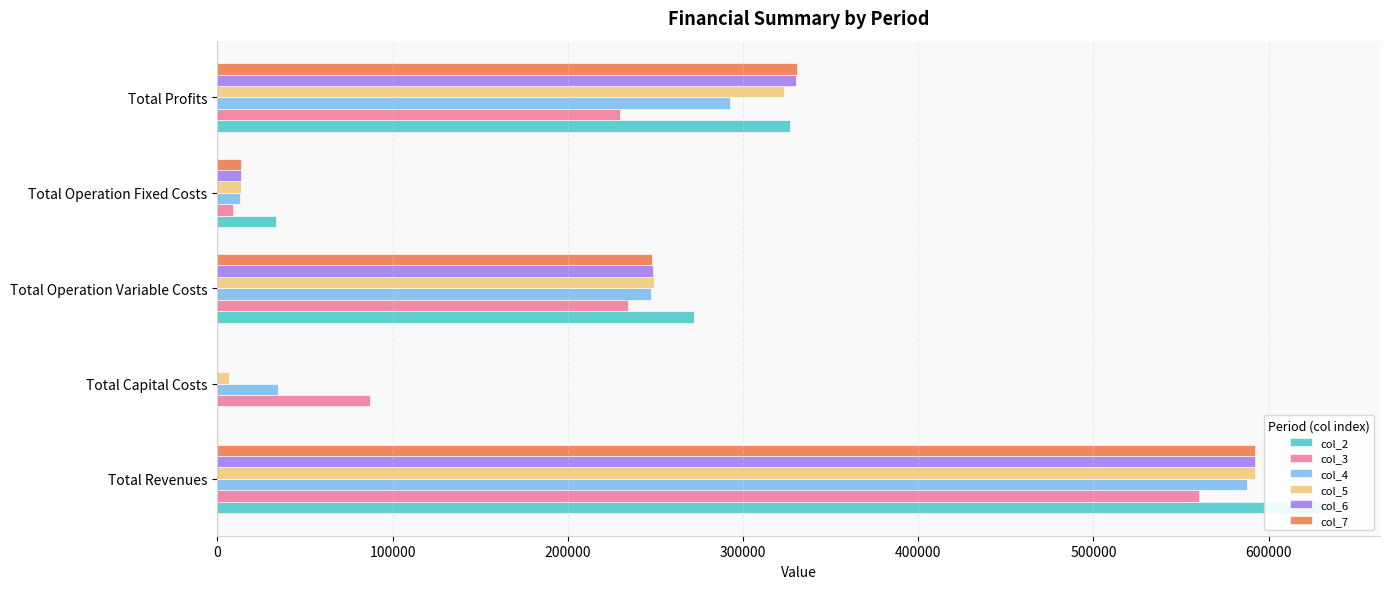

True or false: col_3 has a value of 874417.7 at 0.

False